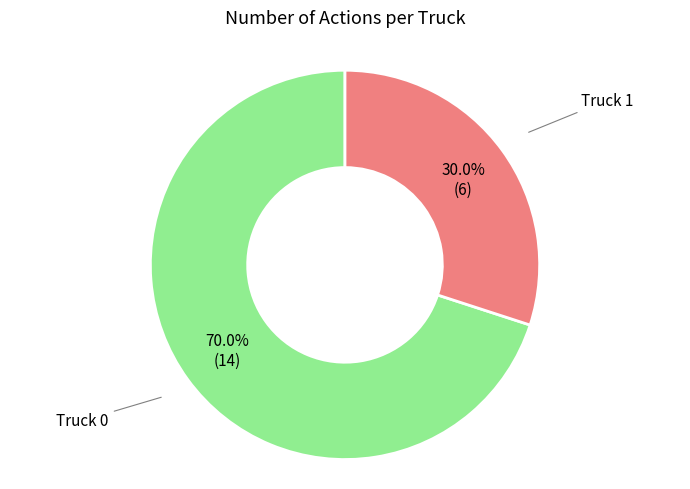

The Truck 0 slice represents 70% of the pie. True or false?

True